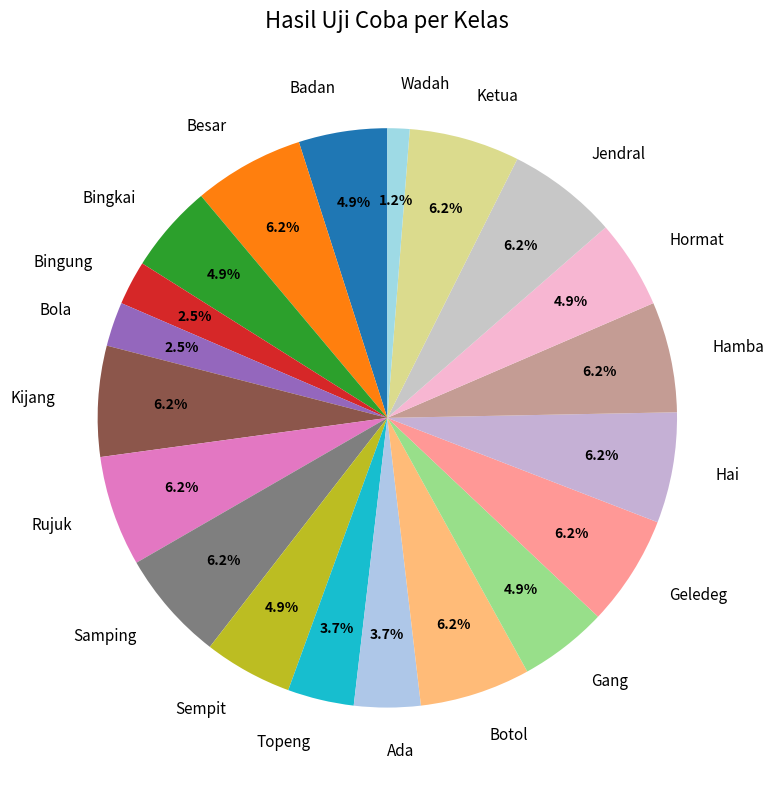

Does any single category account for the majority?

No